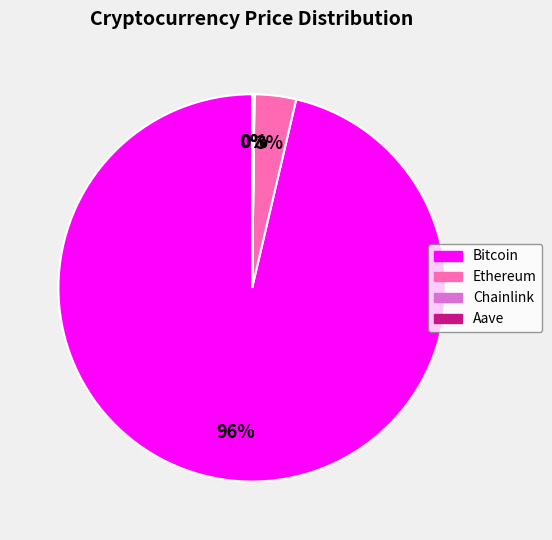

Which slice is the largest?

Bitcoin